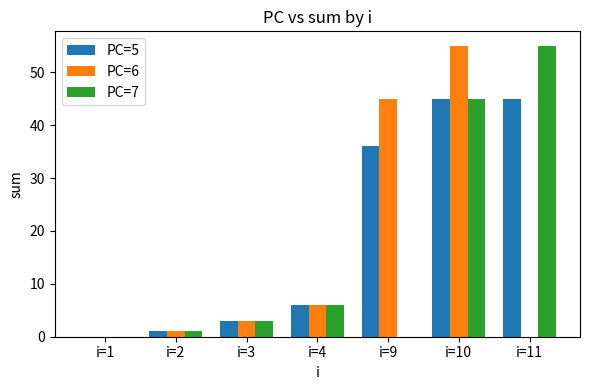

Is the value of PC=5 at i=10 greater than the value of PC=7 at i=4?

Yes